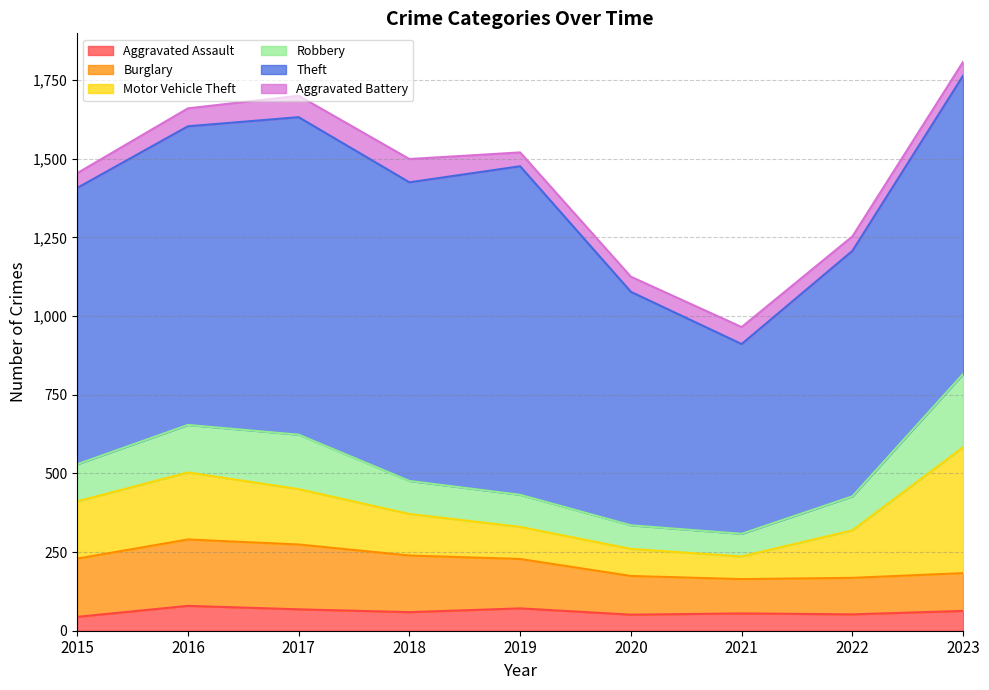

What are all the series names shown in the legend?

Aggravated Assault, Burglary, Motor Vehicle Theft, Robbery, Theft, Aggravated Battery